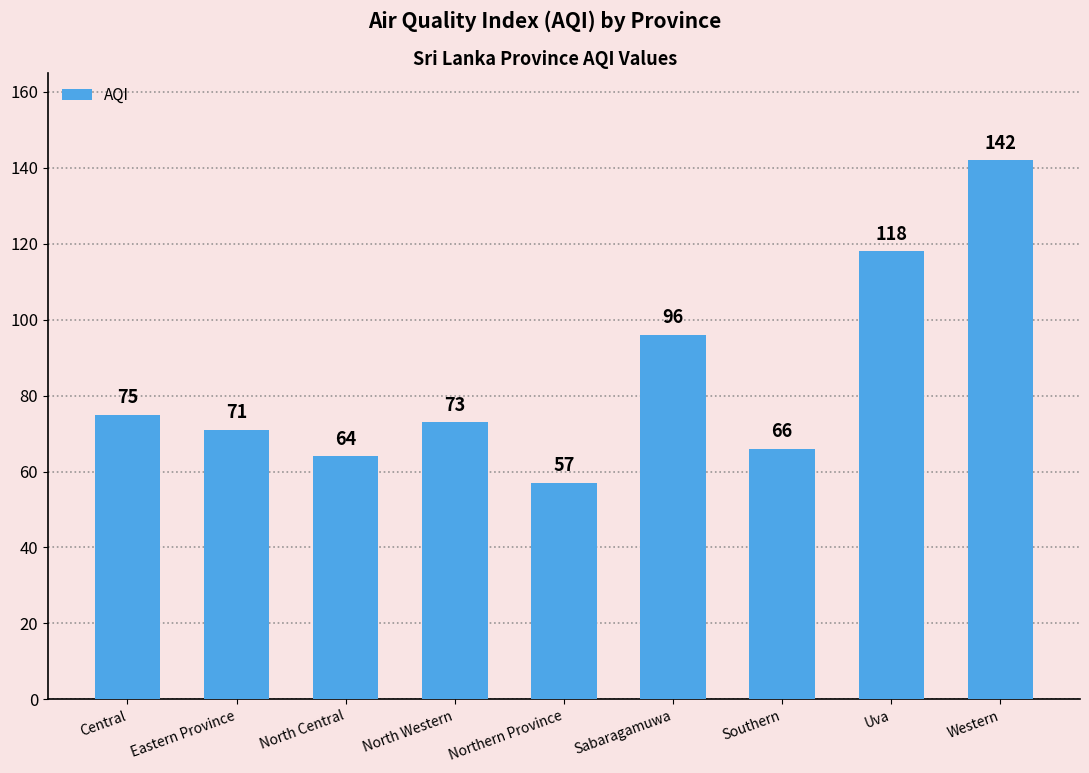

How many values are below 73?

4